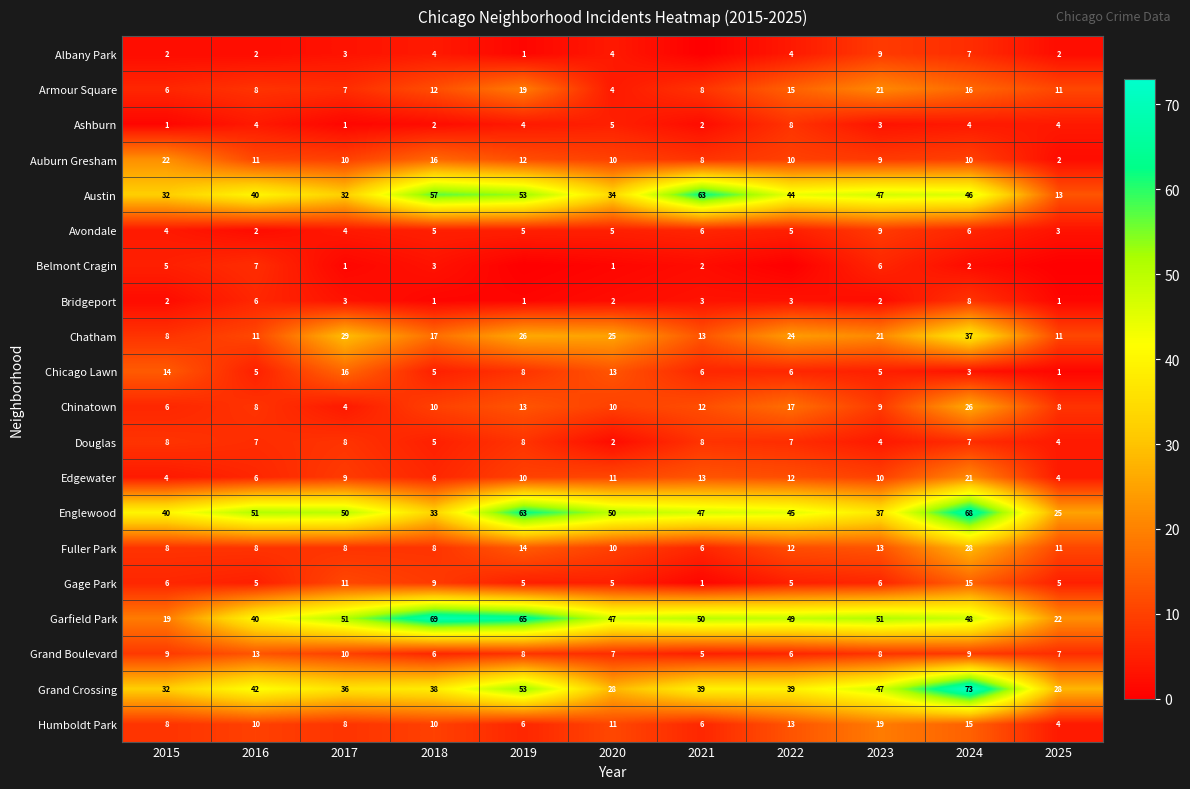

What is the lowest value of the Edgewater series?

4